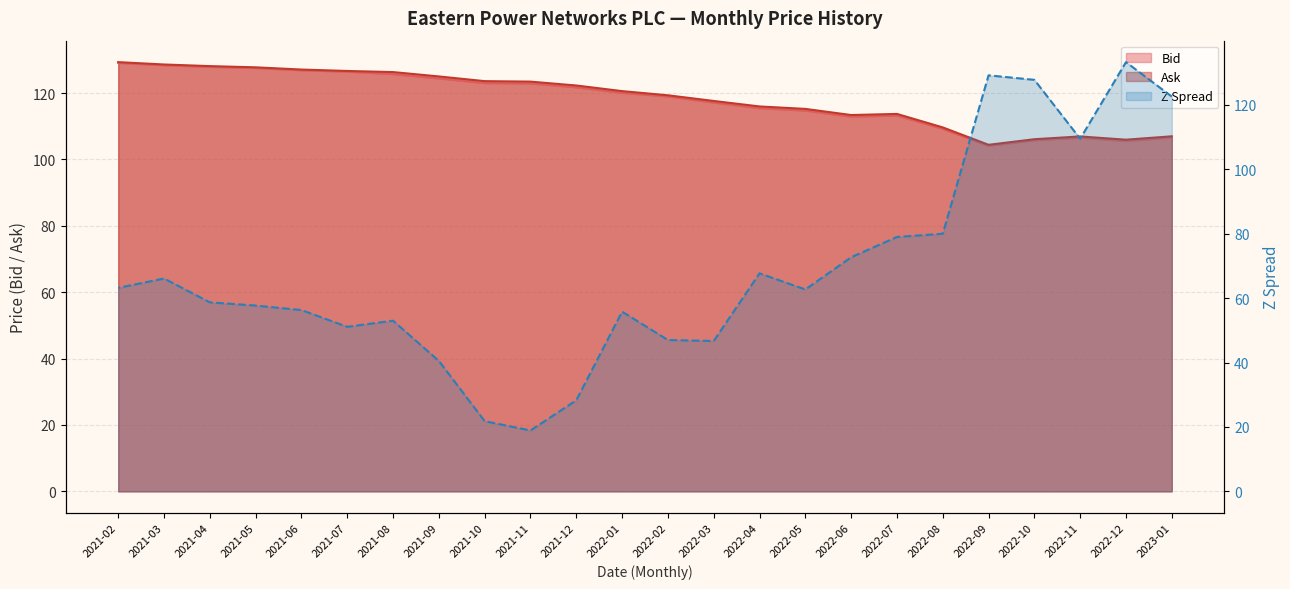

True or false: Bid has a value of 117.1 at 2022-03.

True